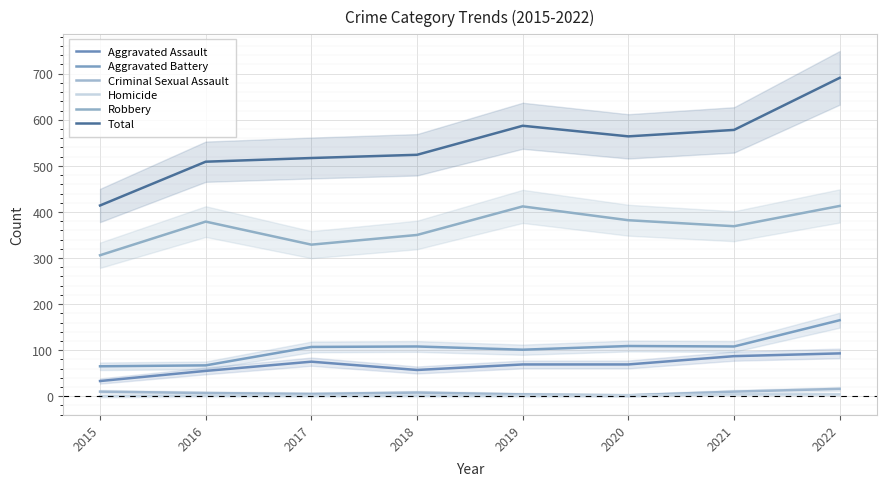

True or false: Aggravated Battery has more than 1 points higher than both neighbors.

True